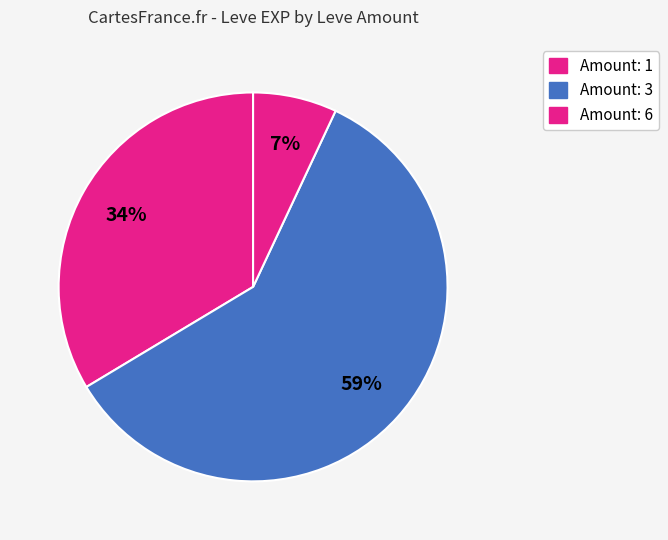

How many segments does this pie chart have?

3